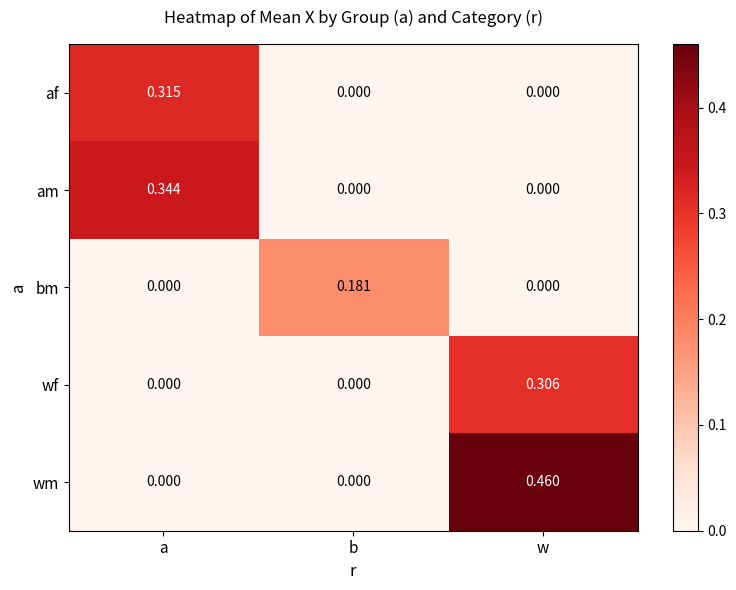

Which series has the largest total across all categories?

wm